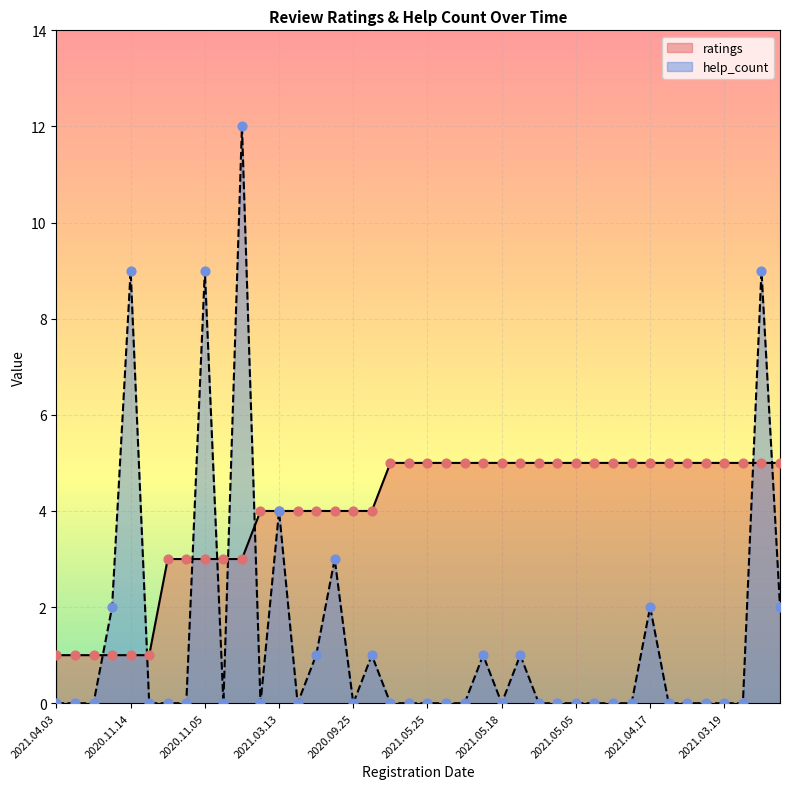

At which category is the sum across all series the highest?

2020.09.19